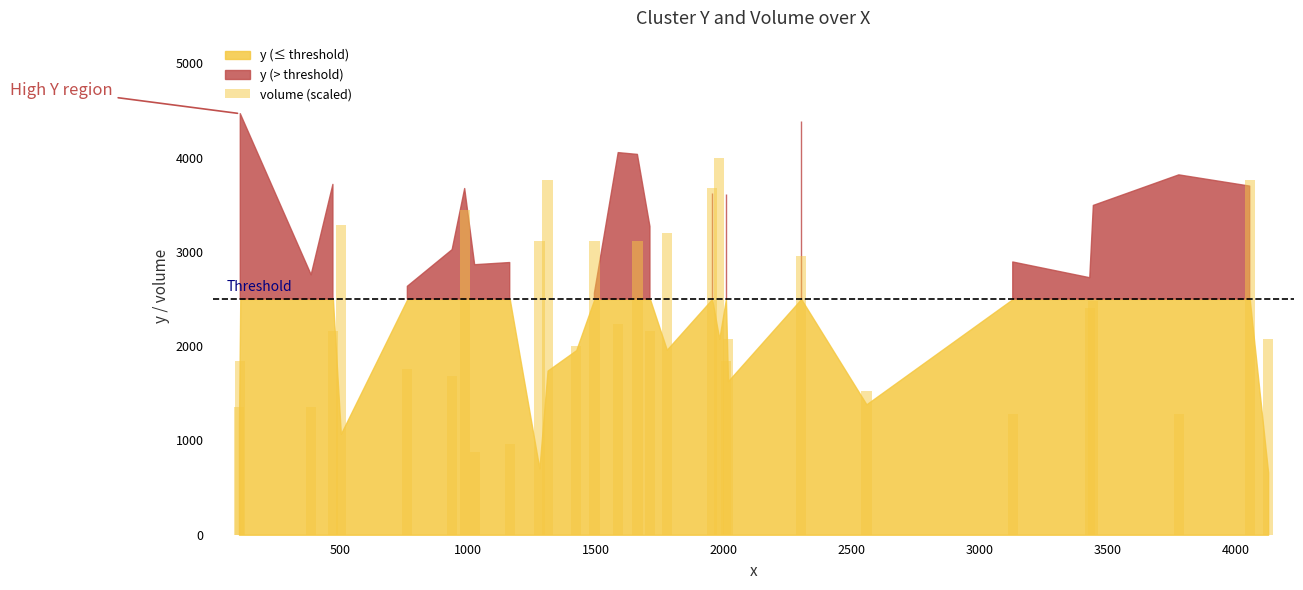

How many data points does each series have?

30